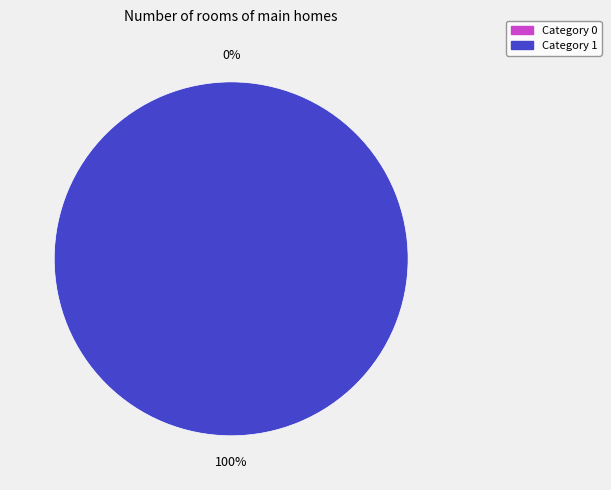

Rank the categories by value from lowest to highest.

0, 1